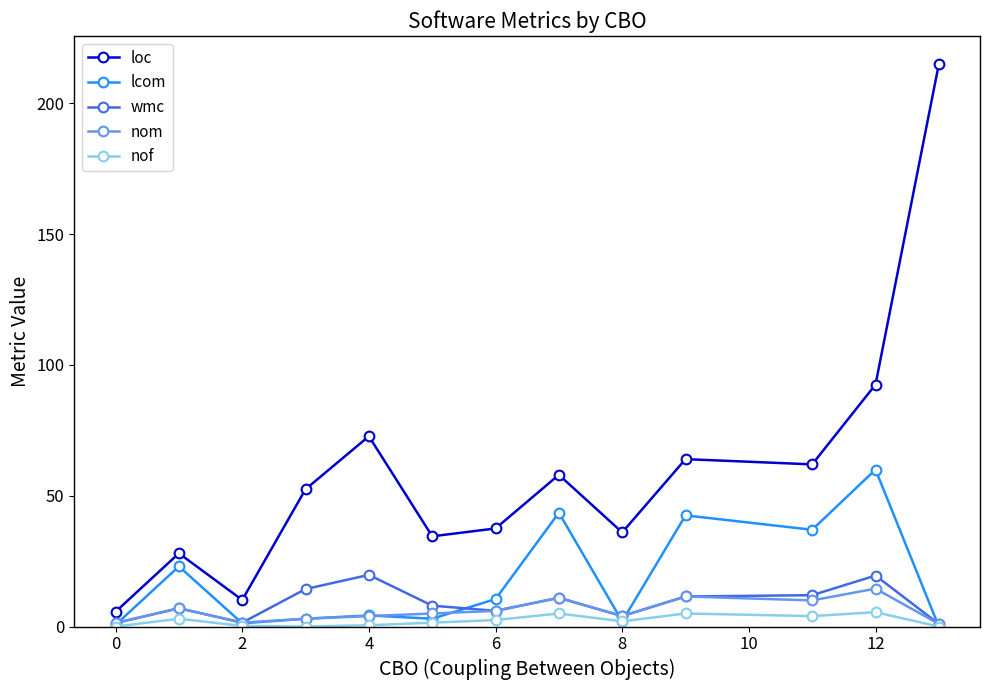

True or false: wmc has more than 2 interior local peaks.

True